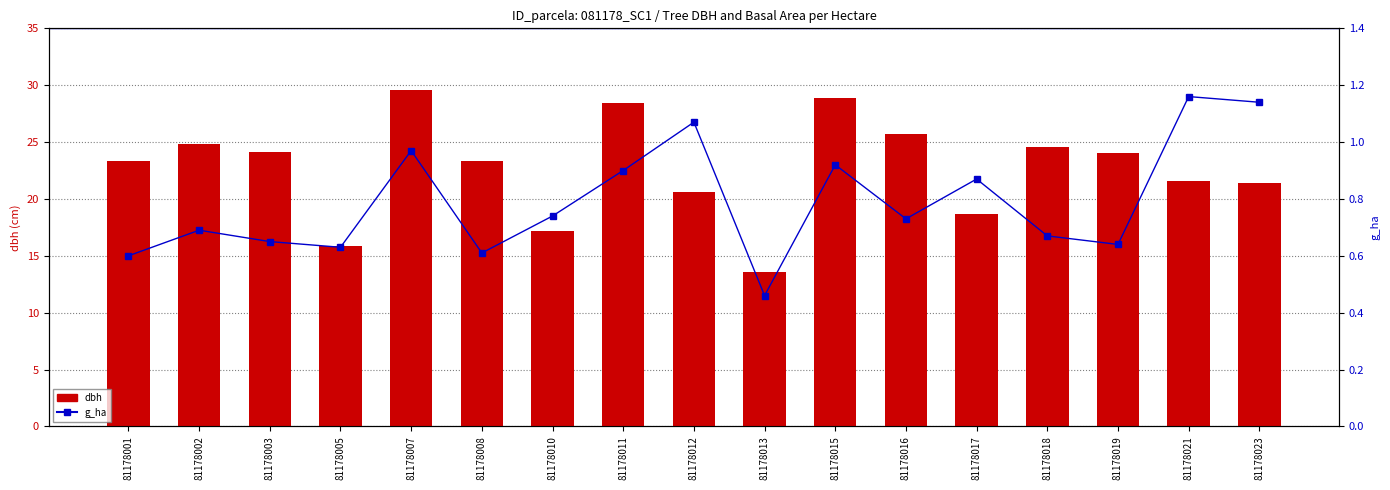

Count the number of data series in this chart.

2